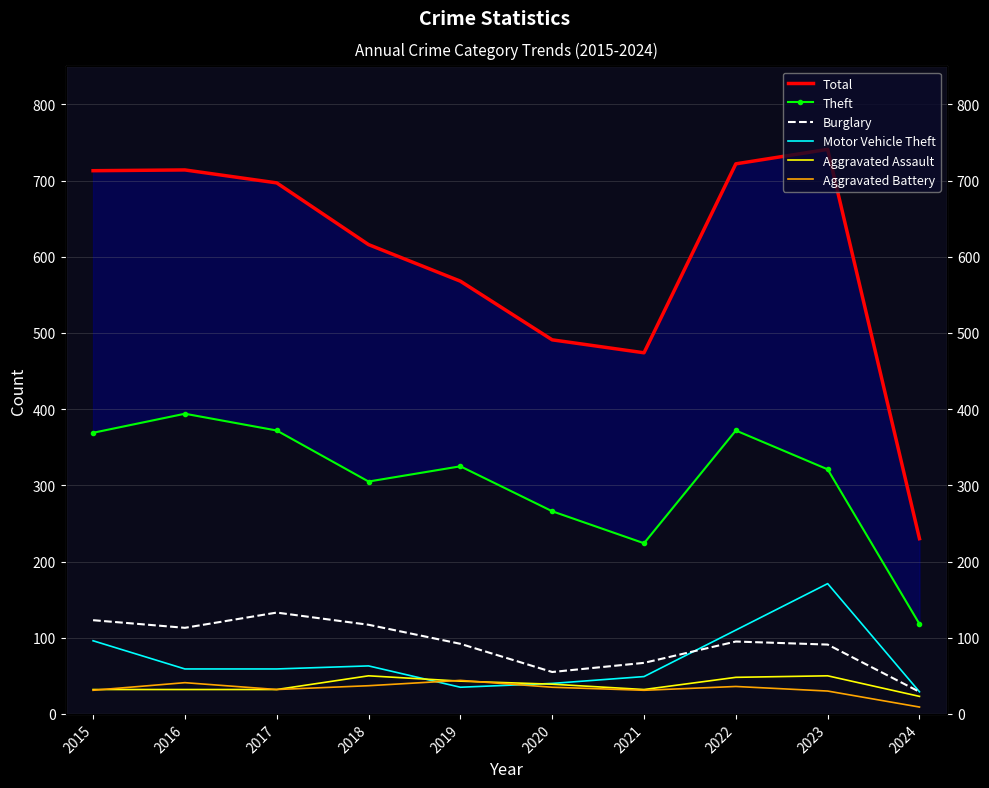

Which series has the largest total across all categories?

Total